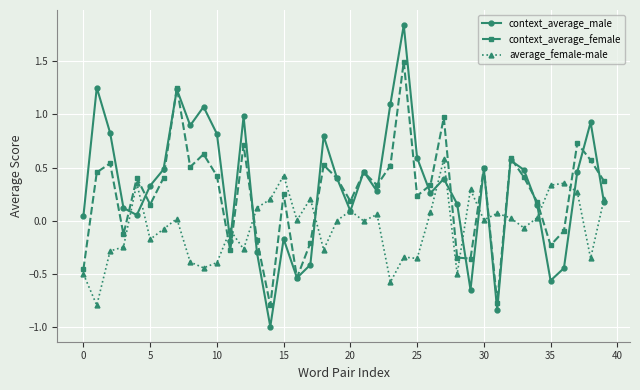

List the series in order of their overall mean, highest first.

context_average_male, context_average_female, average_female-male